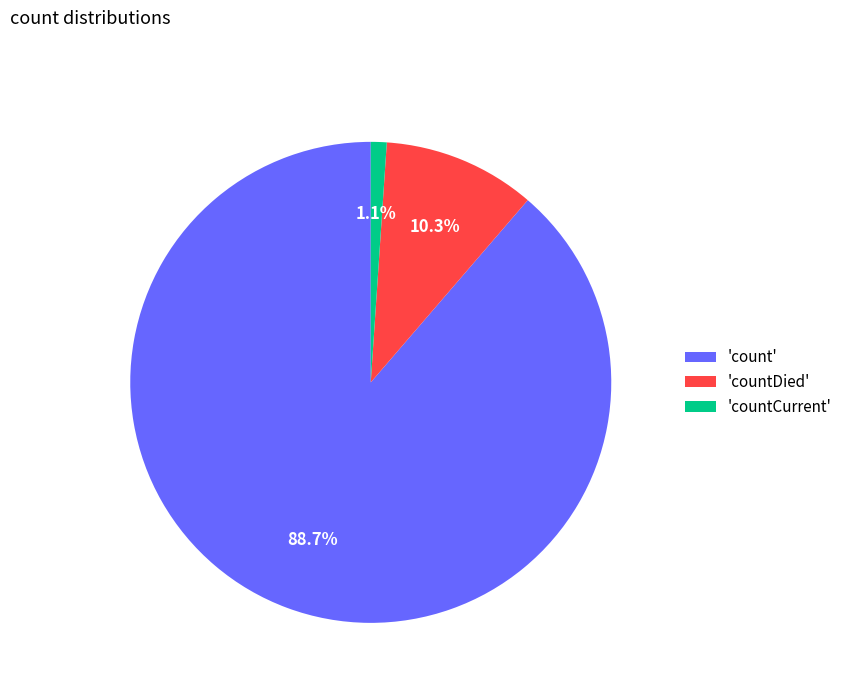

How many segments does this pie chart have?

3